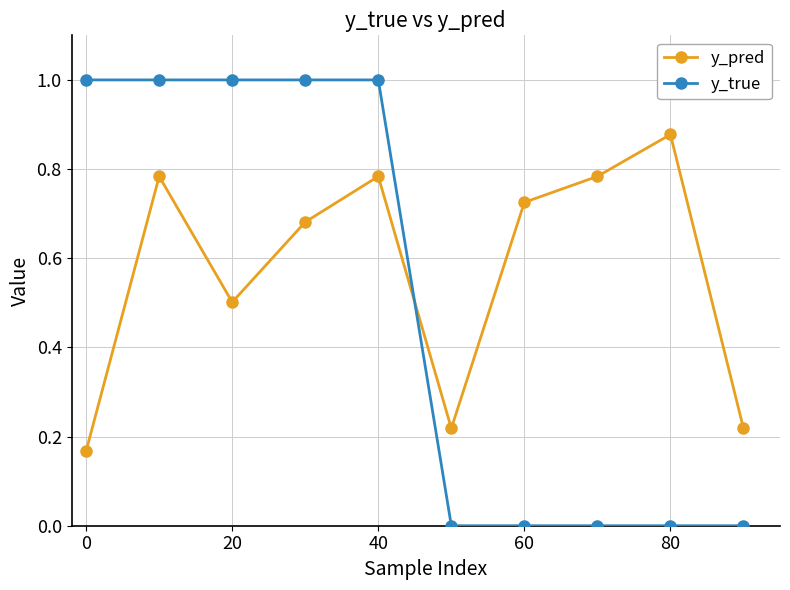

Which series has the widest spread of values?

y_true